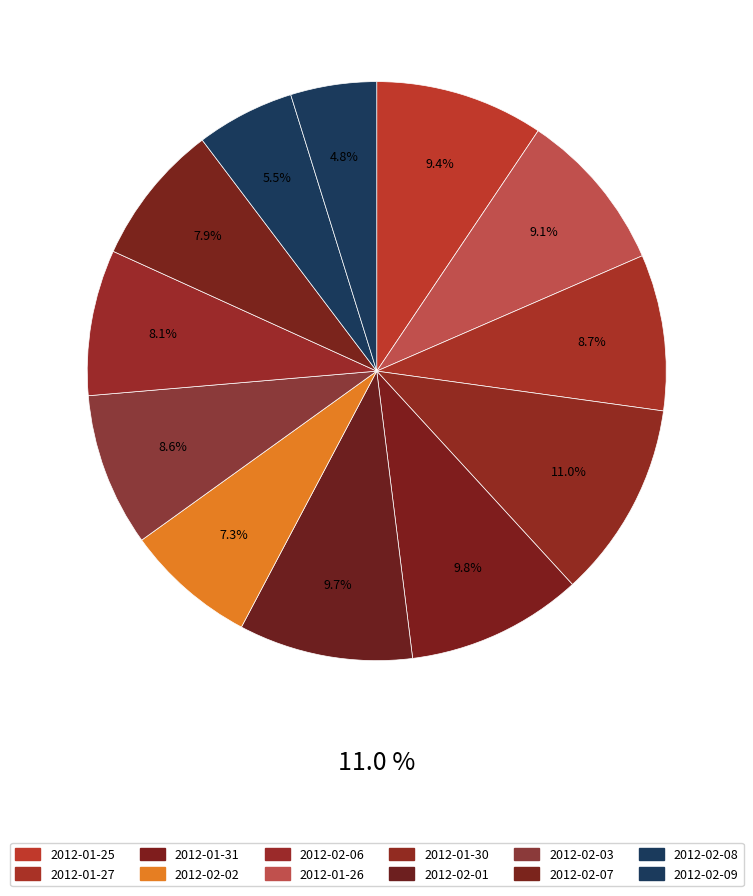

Does 2012-02-03 account for over 50% of the chart?

No